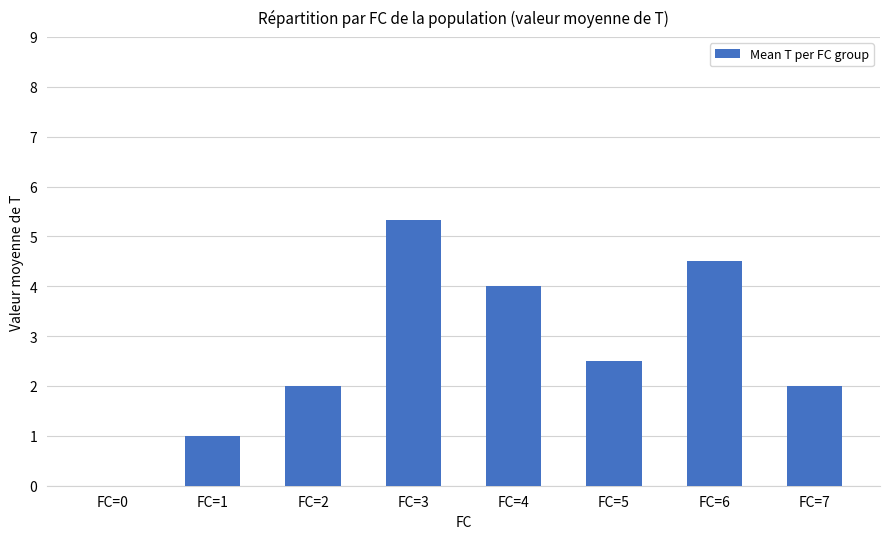

Reading left to right, list all the values displayed in this chart.

FC=0=0.0	FC=1=1.0	FC=2=2.0	FC=3=5.3	FC=4=4.0	FC=5=2.5	FC=6=4.5	FC=7=2.0